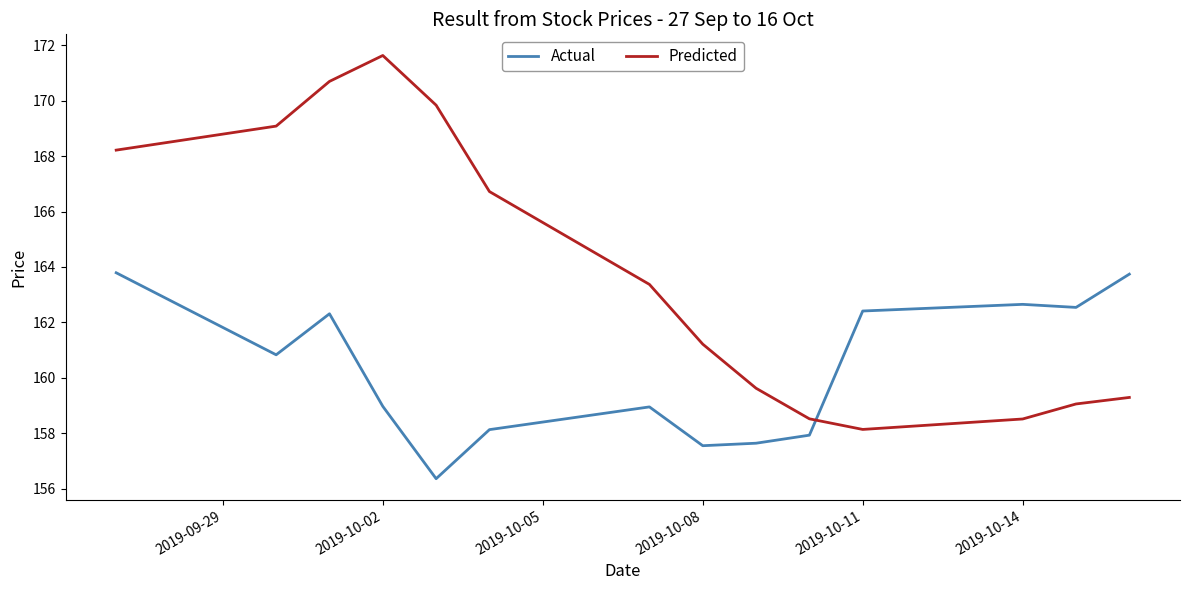

Which series has the largest total across all categories?

Predicted